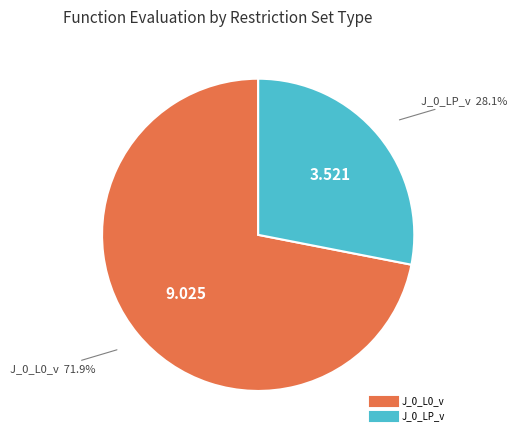

To the nearest percent, what portion does J_0_L0_v represent?

72%